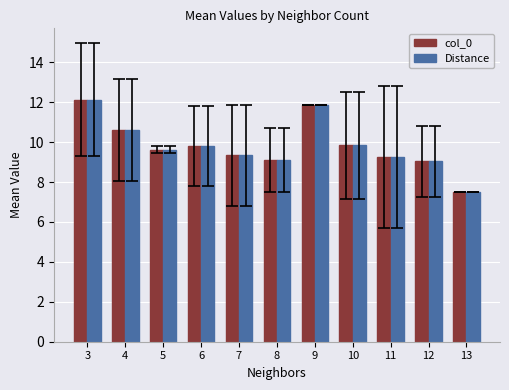

What is the total value across all series at 13?

15.0